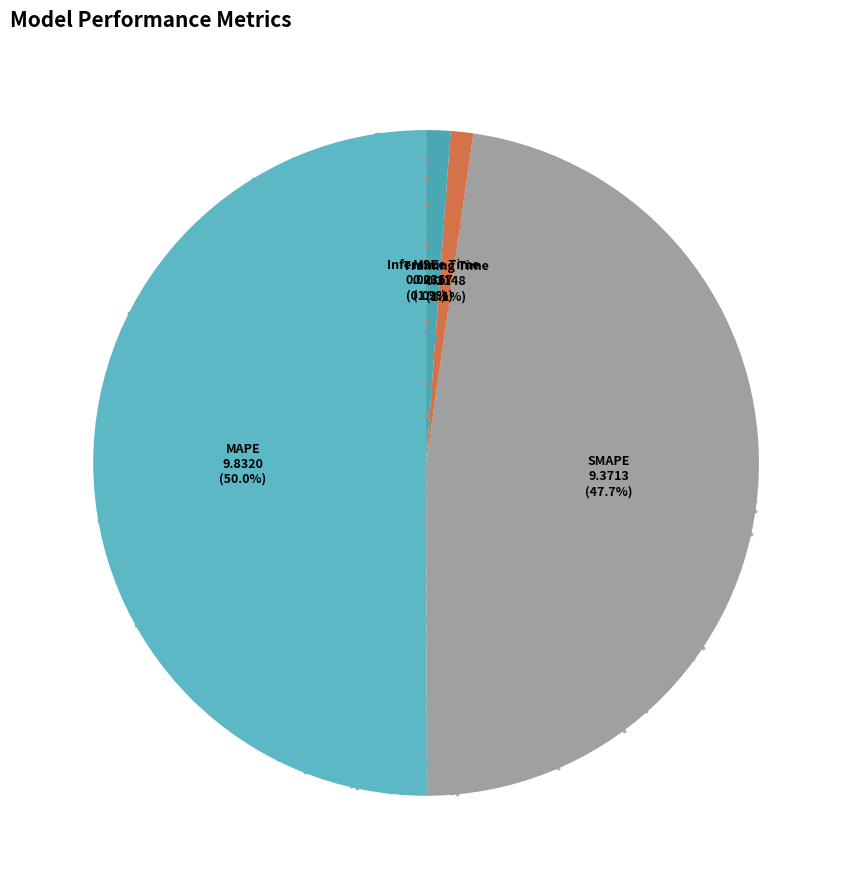

To the nearest percent, what percentage of the pie is SMAPE?

48%